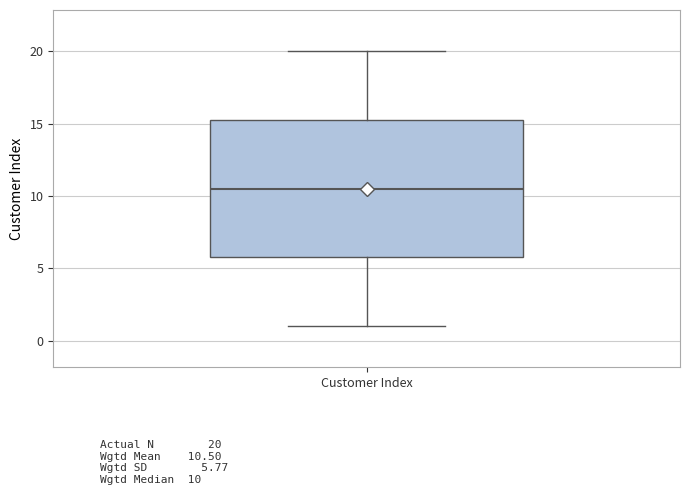

Transcribe this box plot: give where the median line is, the range the box spans, and where the two whiskers end, as read against the y-axis. The values are not printed on the chart, so give them approximately, as read against the axis.

median 10.5, box 6.0 to 15.5, whiskers 1.0 to 20.0